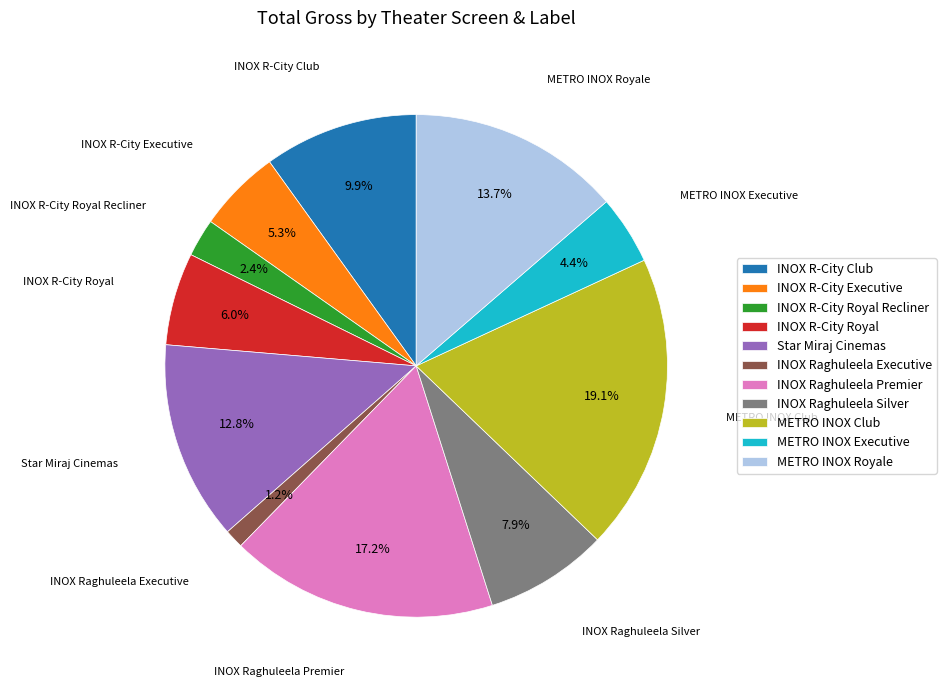

Between INOX Raghuleela Premier and METRO INOX Royale, which is larger?

INOX Raghuleela Premier